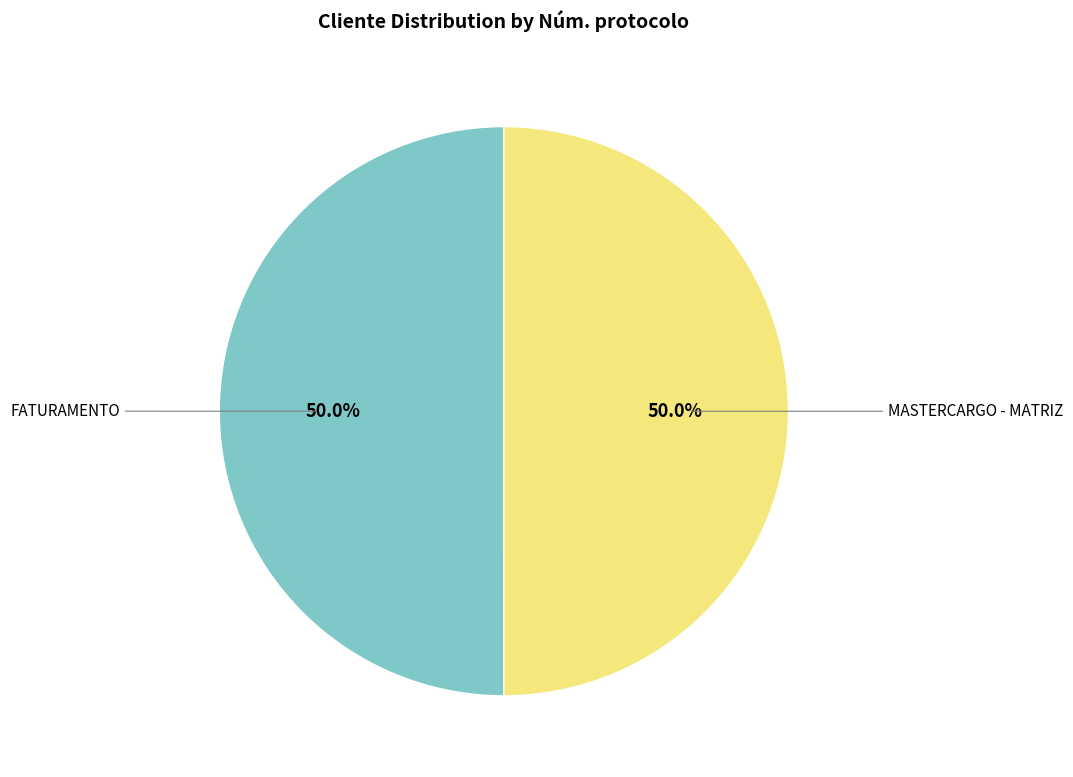

How many slices are in this pie chart?

2